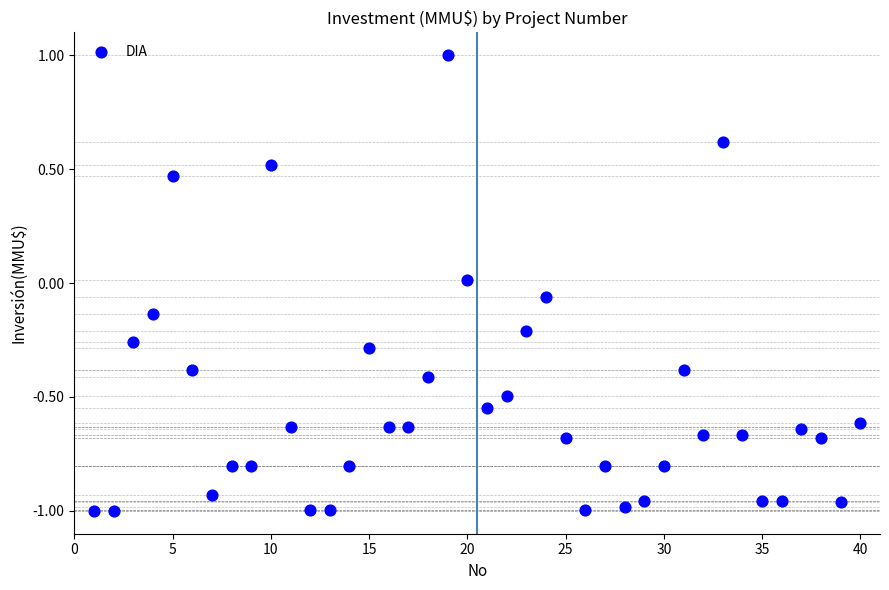

What is the range of X values (max minus min)?

39.0